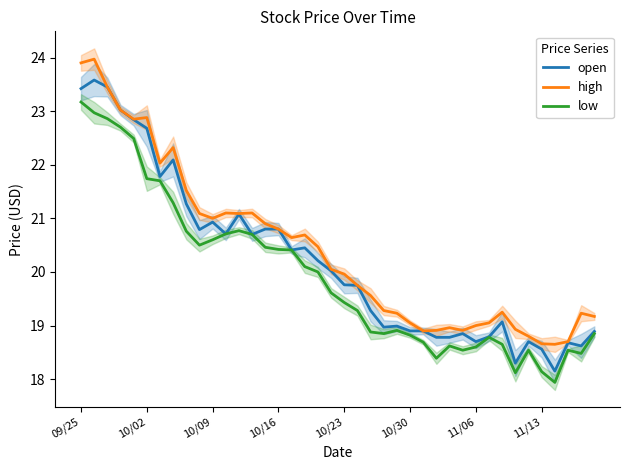

What is the difference between the maximum and minimum values in the low series?

5.2